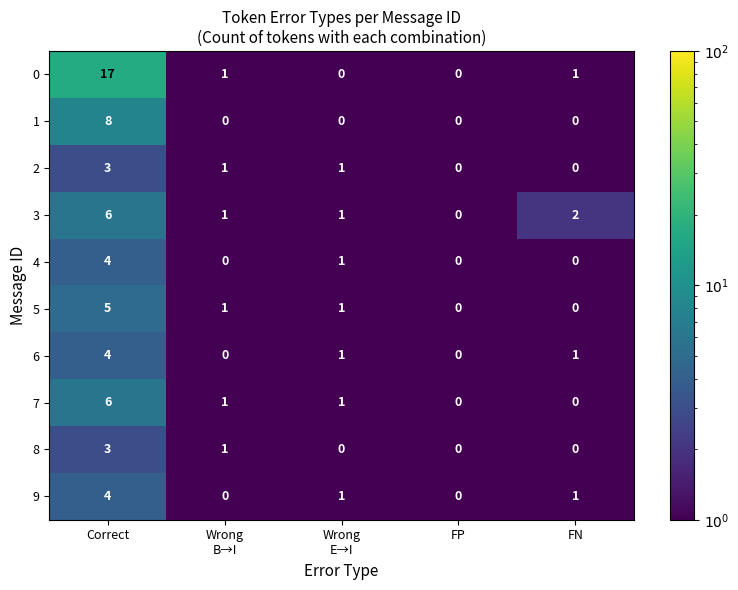

What is the spread (max minus min) of values at Wrong
B→I?

1